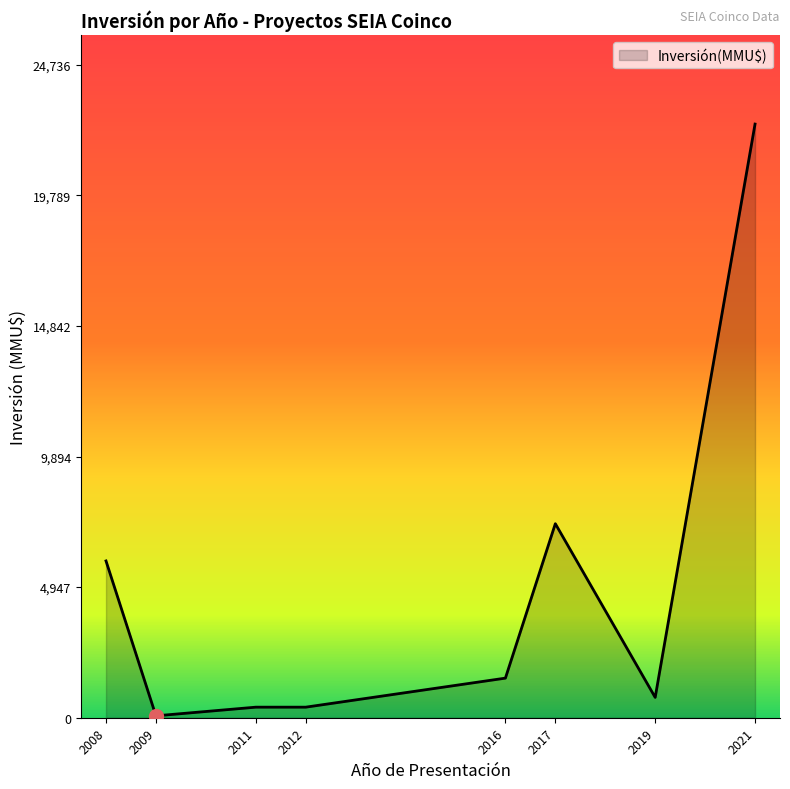

The value at 2021 is 4612. True or false?

False